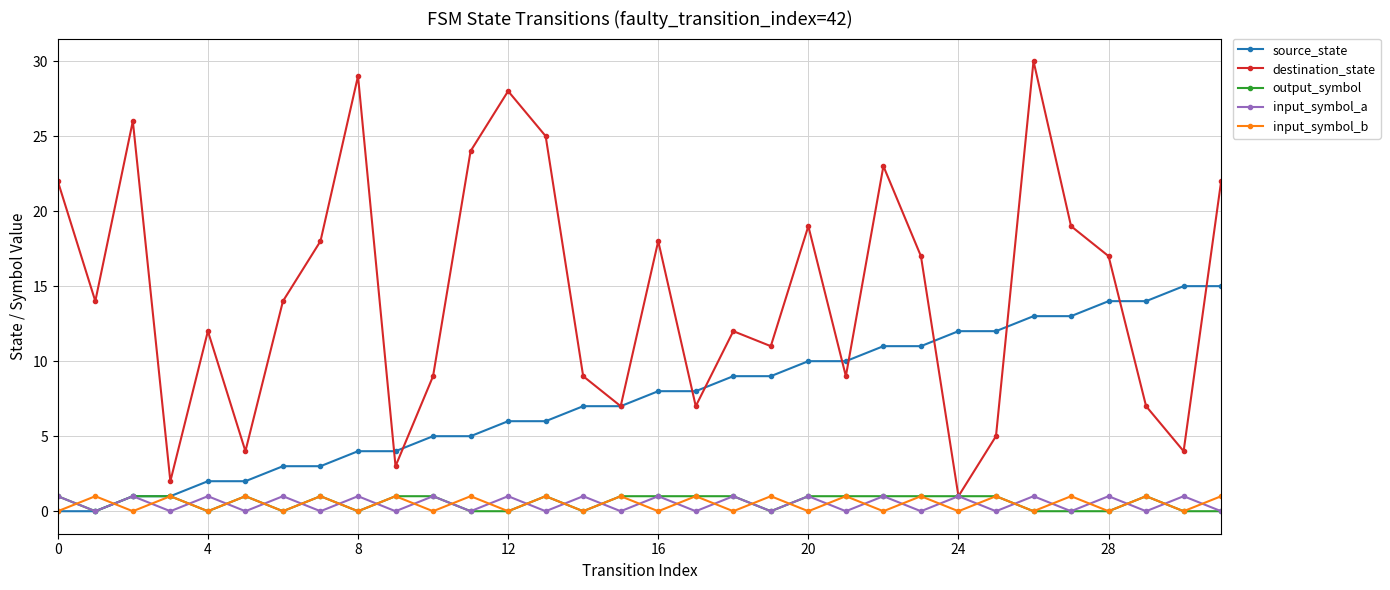

Does the chart have visible grid lines?

Yes